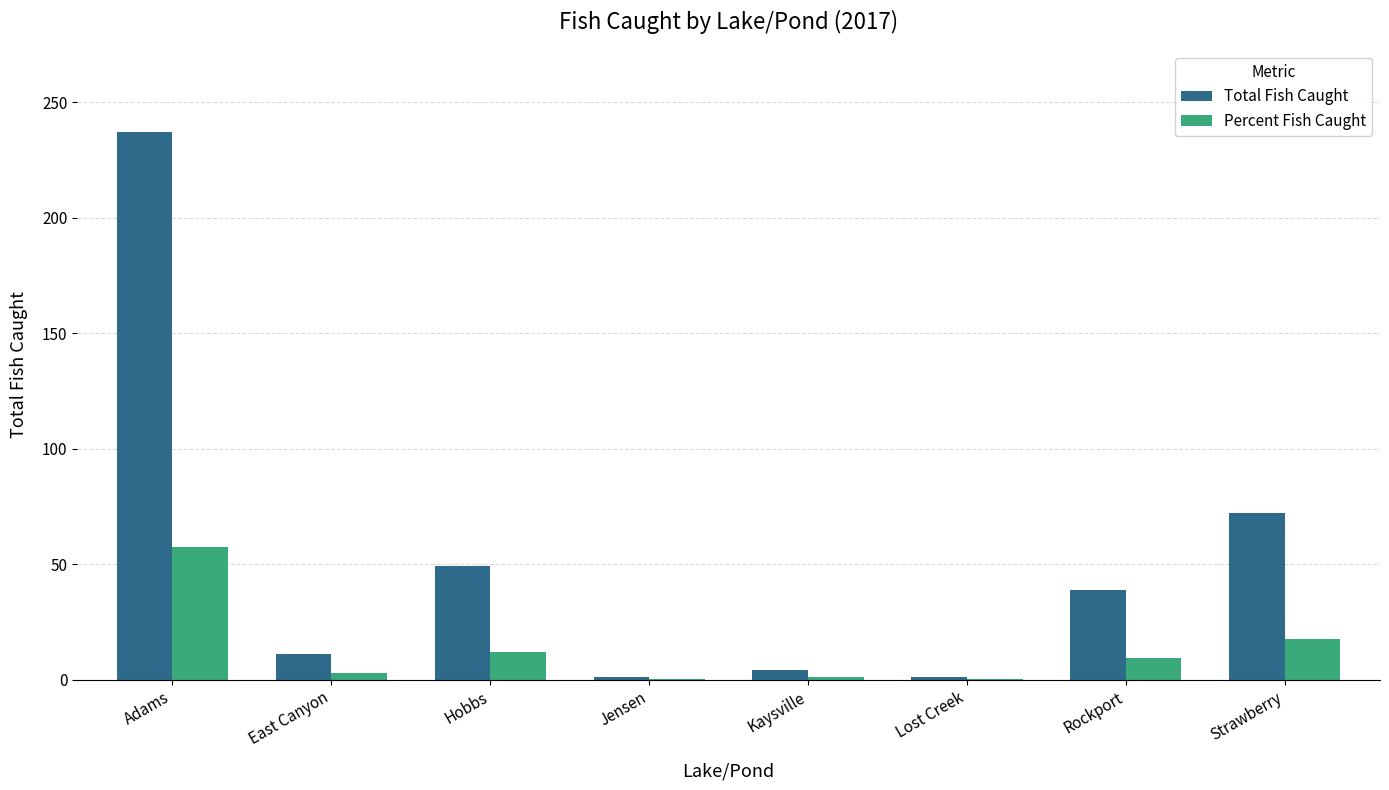

At which label is Percent Fish Caught closest to 28?

Strawberry